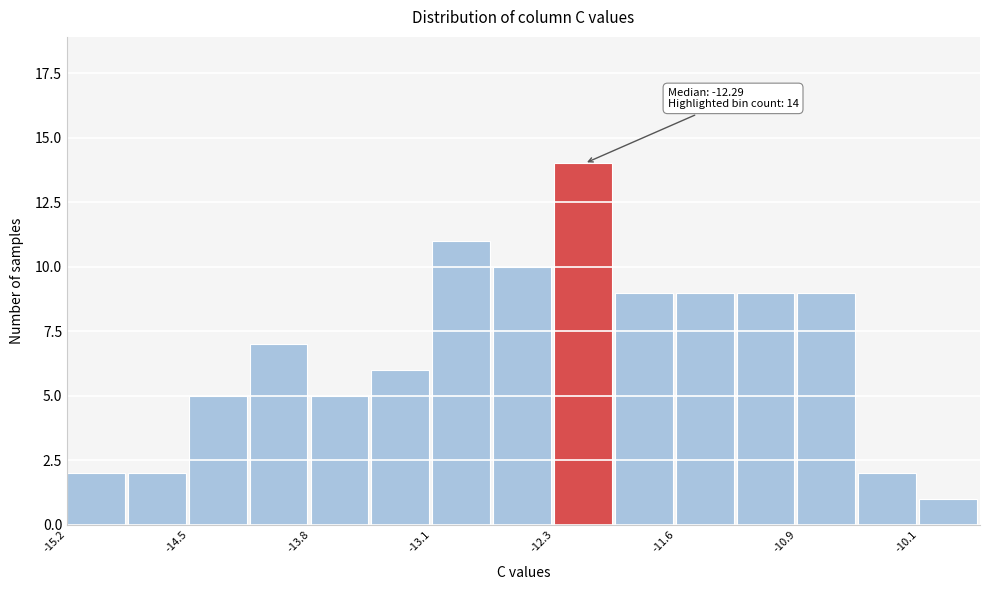

Read against the x-axis, roughly where is the centre of the tallest bar?

-12.1